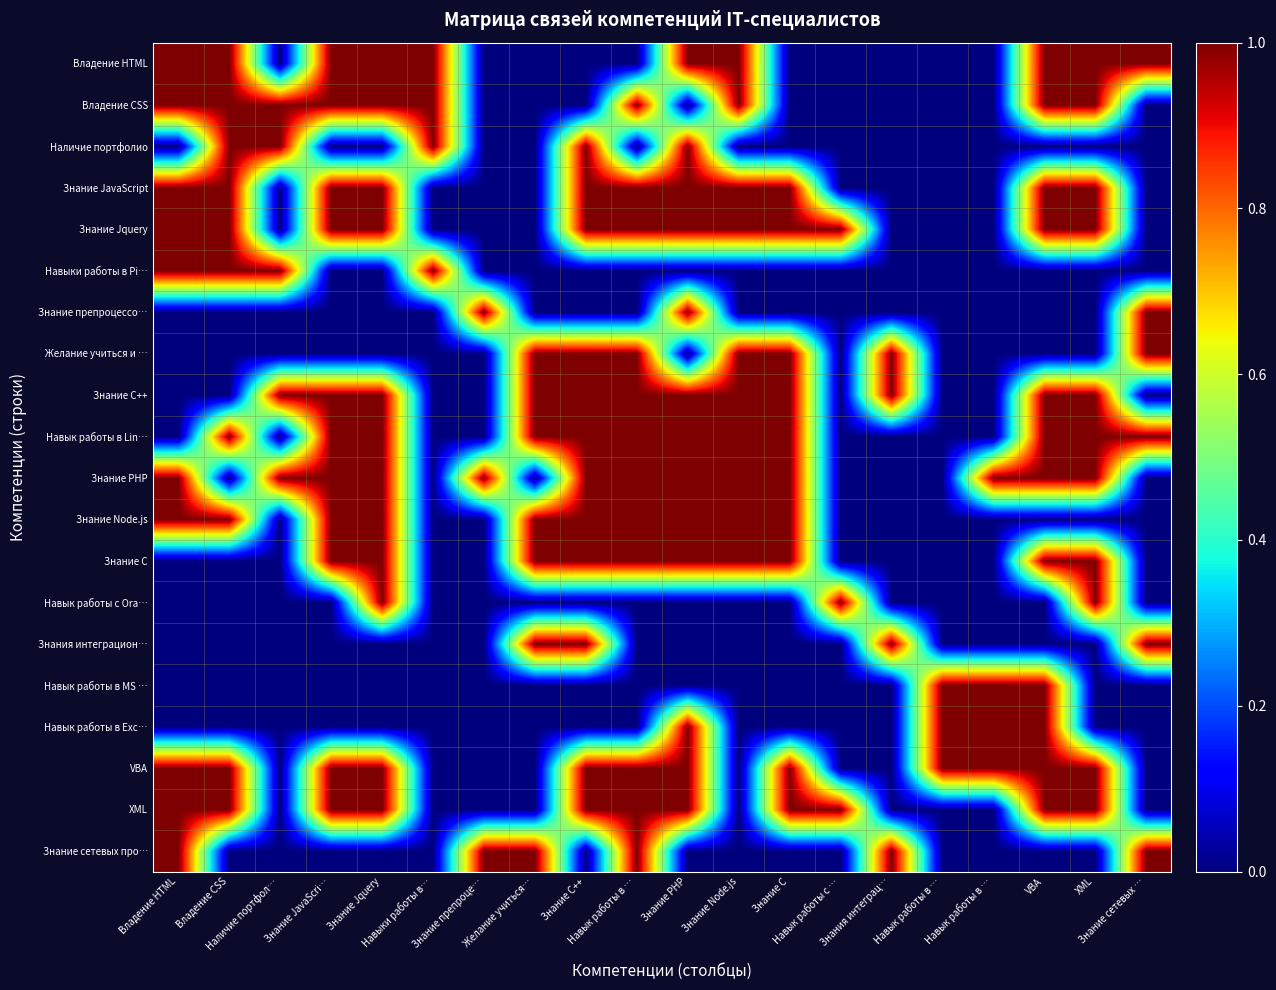

Between XML and Знание Node.js, which is larger?

XML